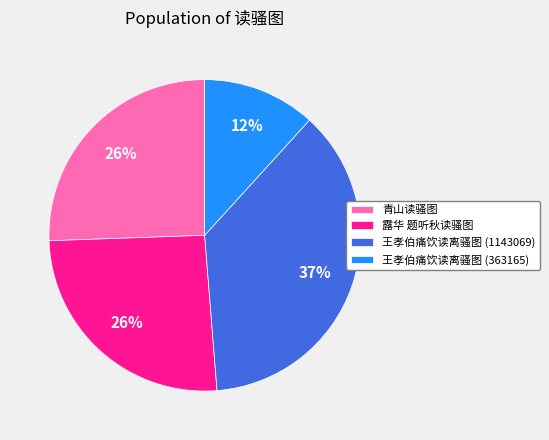

Which slice is the smallest?

王孝伯痛饮读离骚图 (363165)